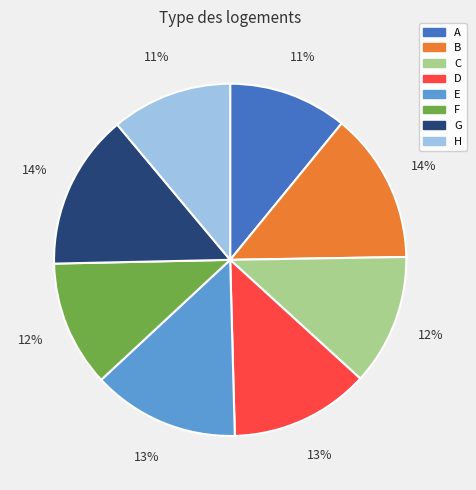

To the nearest percent, what is the average slice percentage?

12%